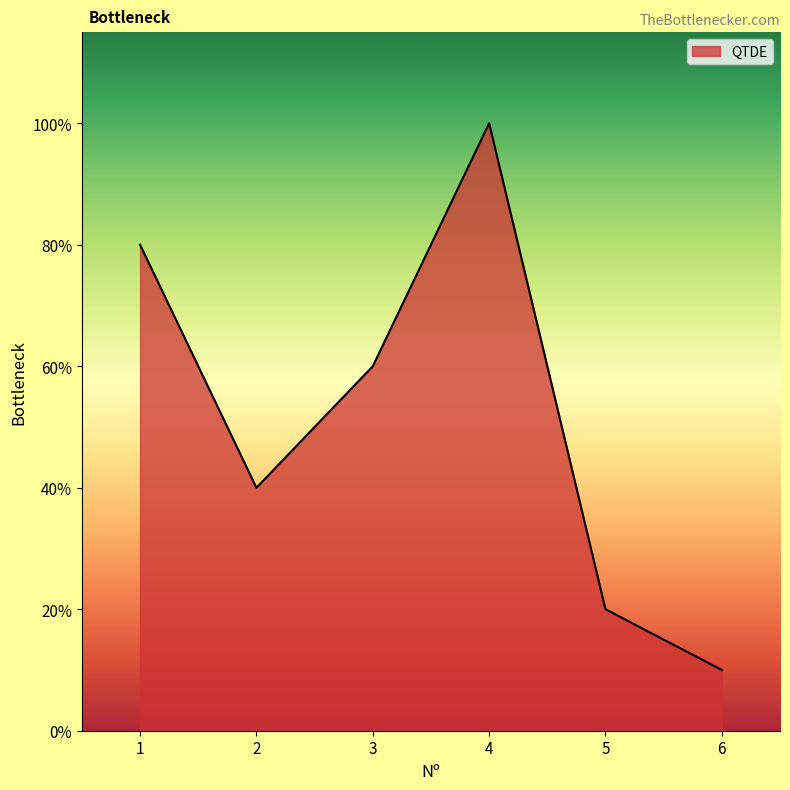

Is this an area chart (filled region under the line)?

Yes